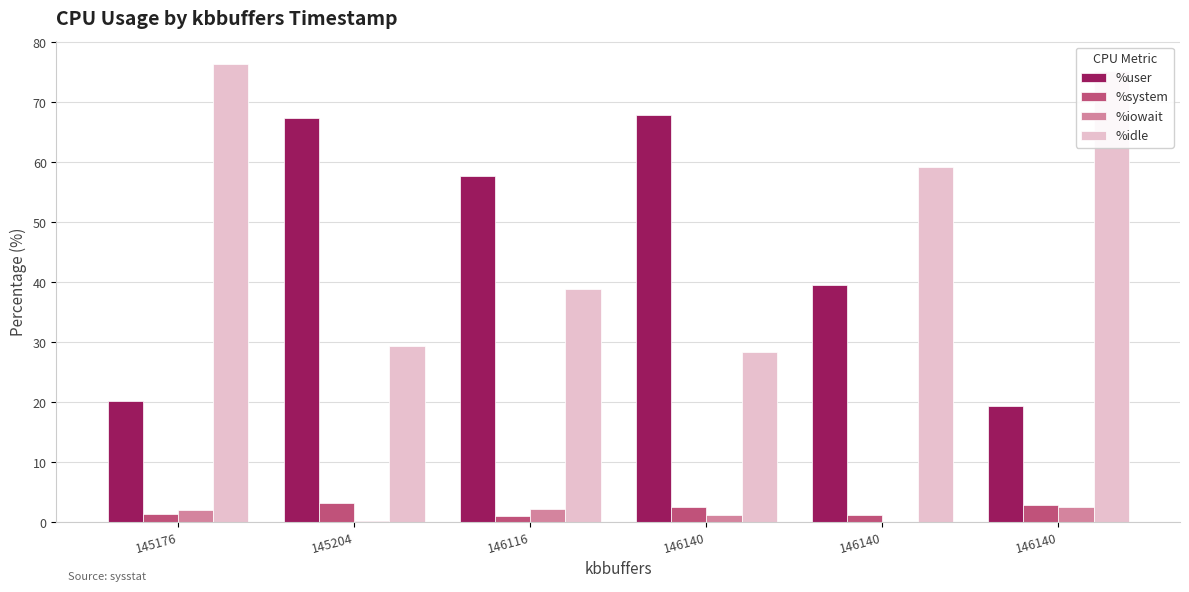

What are all the series names shown in the legend?

%user, %system, %iowait, %idle